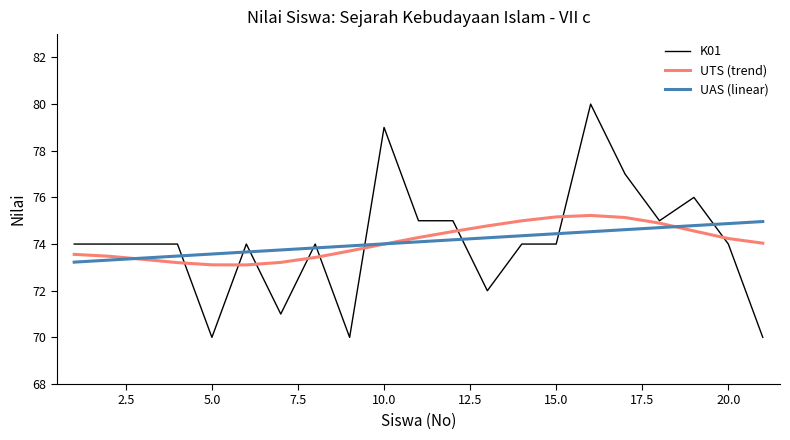

What is the maximum value shown in the chart?

80.0